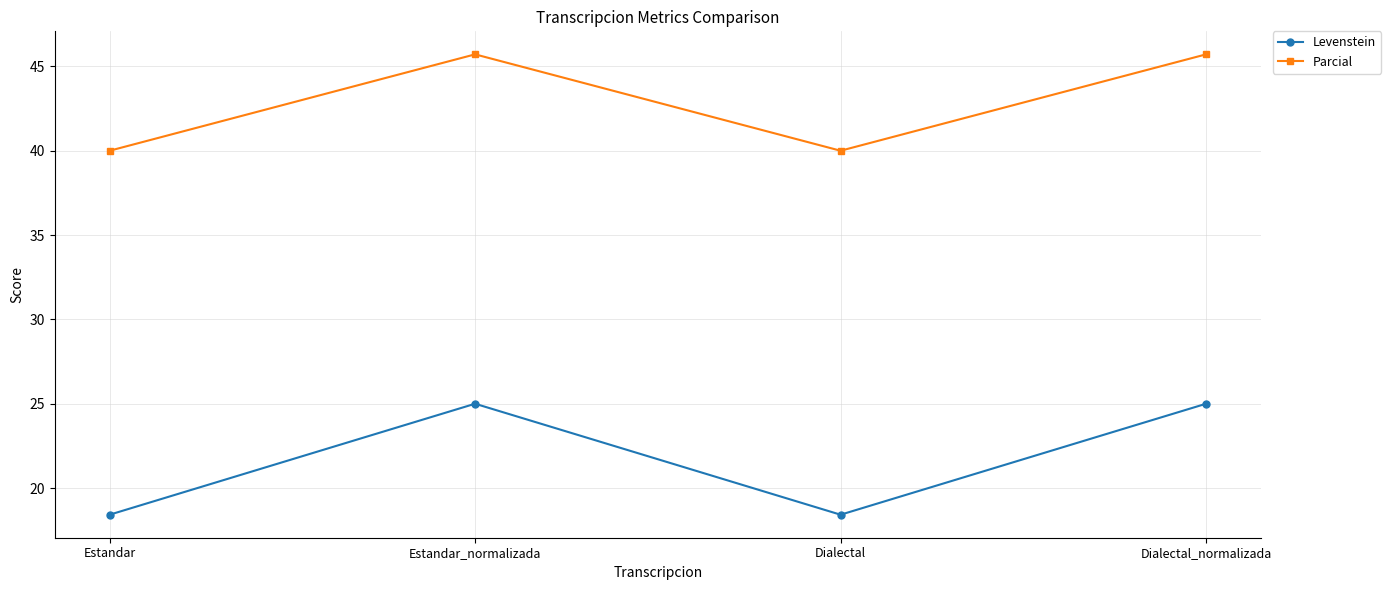

What is the highest value of the Parcial series?

45.7